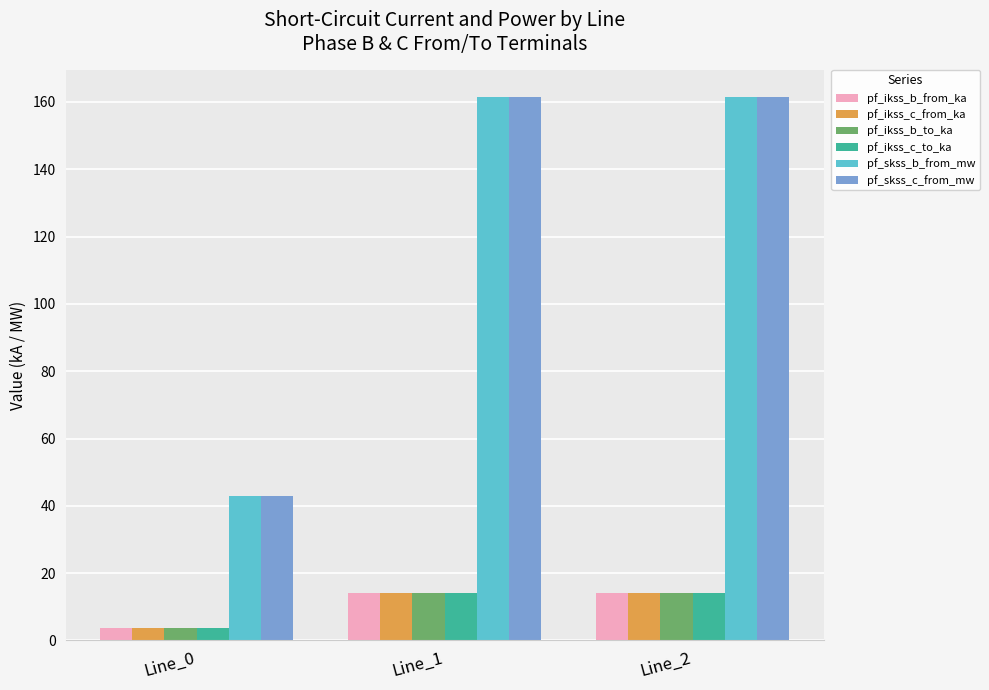

What is the spread (max minus min) of values at Line_1?

147.5